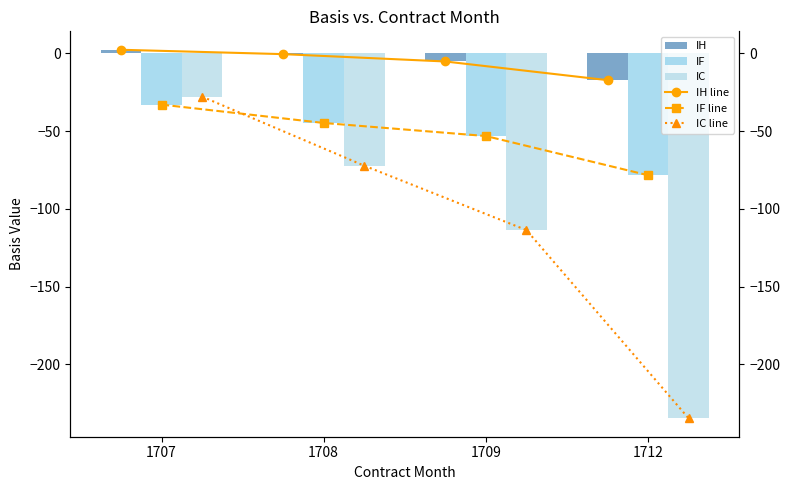

What is the lowest value of the IH series?

-17.3